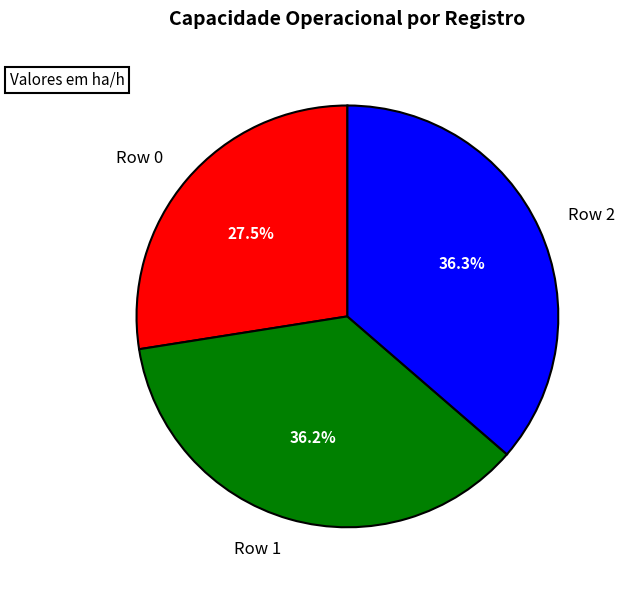

What percentage is the Row 2 slice, to the nearest percent?

36%